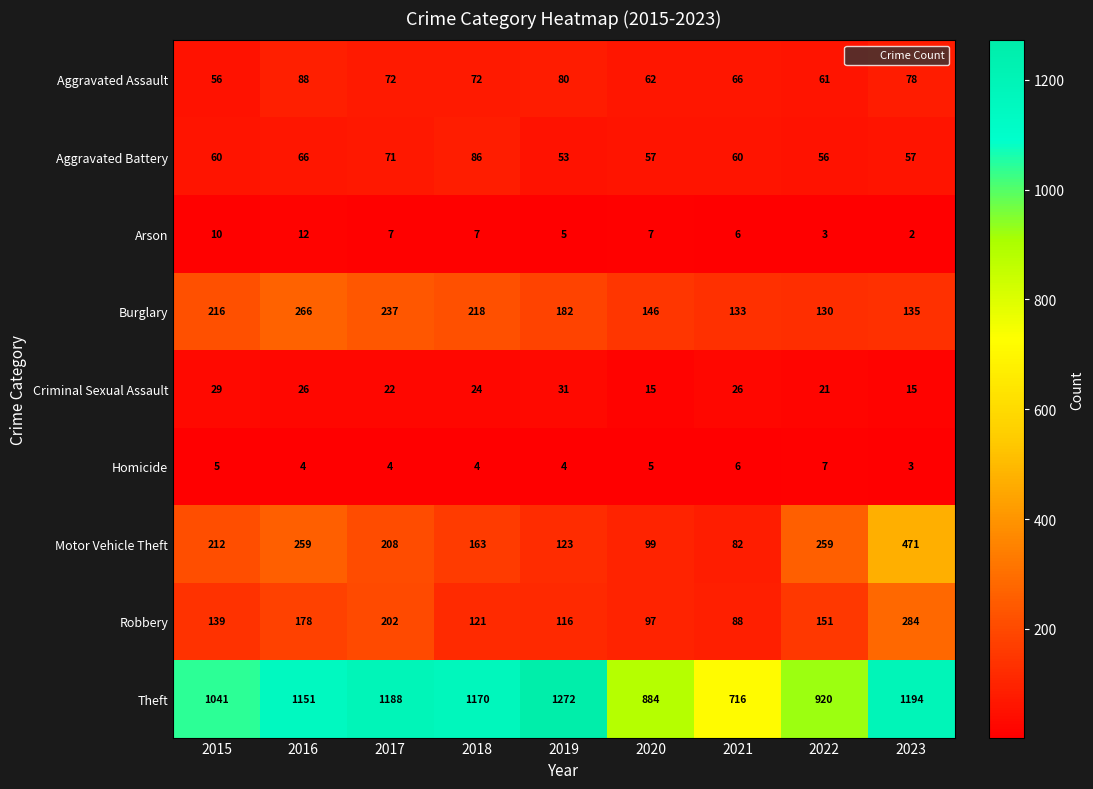

List the series in order of their peak value, lowest first.

Homicide, Arson, Criminal Sexual Assault, Aggravated Battery, Aggravated Assault, Burglary, Robbery, Motor Vehicle Theft, Theft